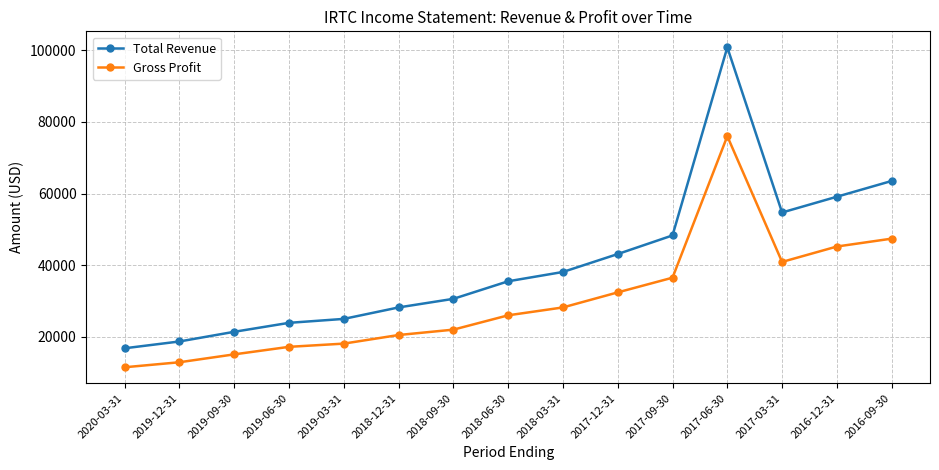

What are all the series names shown in the legend?

Total Revenue, Gross Profit